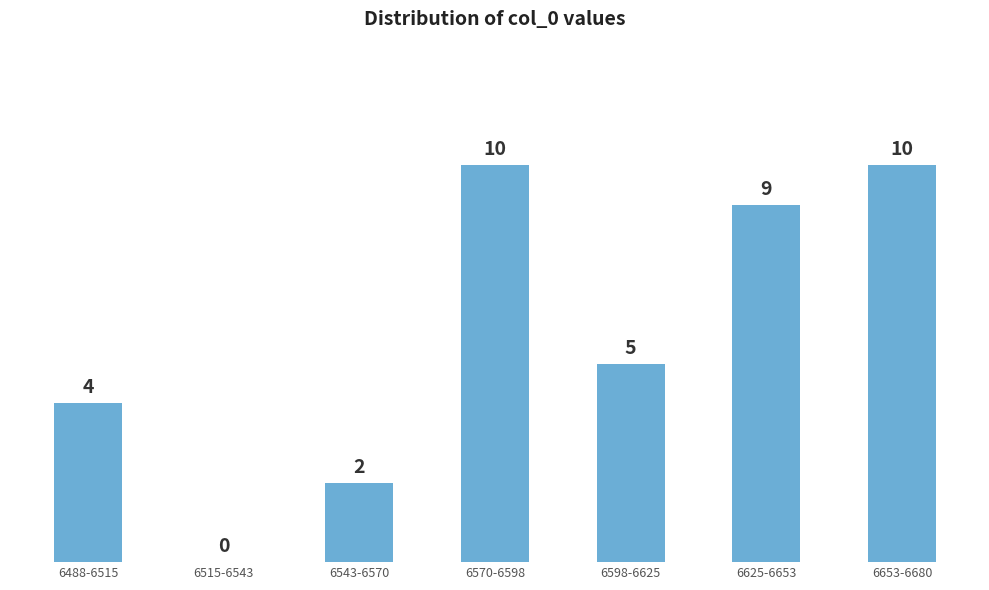

Reading left to right, what are all the values shown in this chart?

6488-6515=4	6515-6543=0	6543-6570=2	6570-6598=10	6598-6625=5	6625-6653=9	6653-6680=10